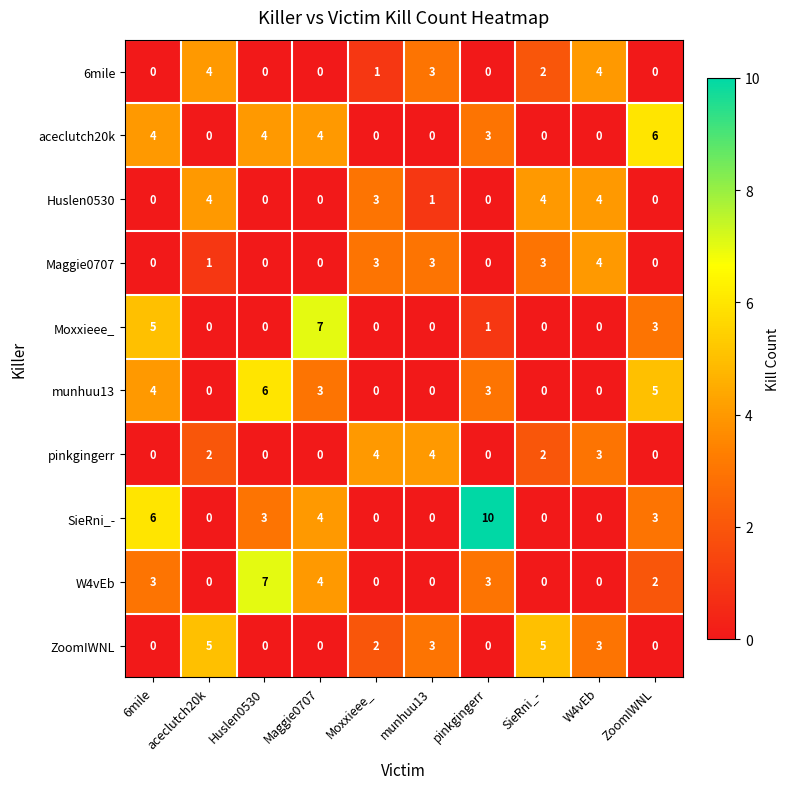

The value of munhuu13 at 6mile is 4. True or false?

True